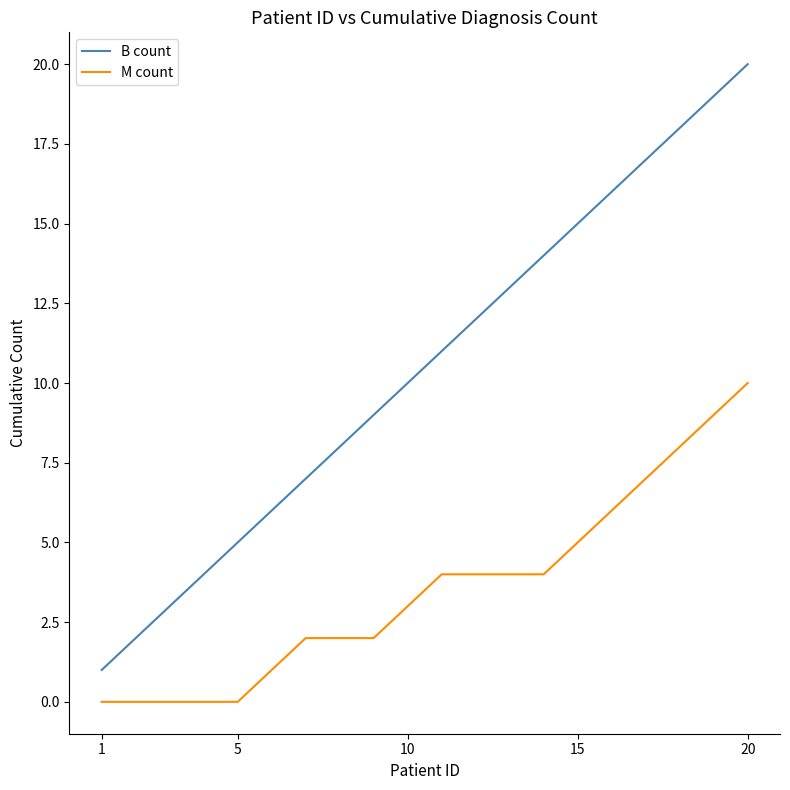

Is this an area chart (filled region under the line)?

No